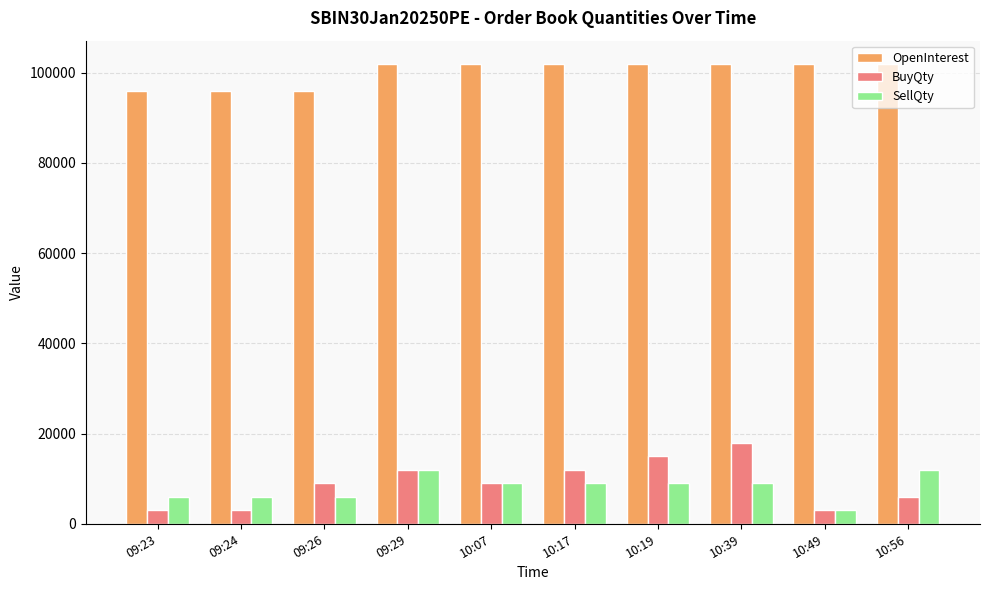

What is the value of the OpenInterest bar at the 4th from the left?

102000